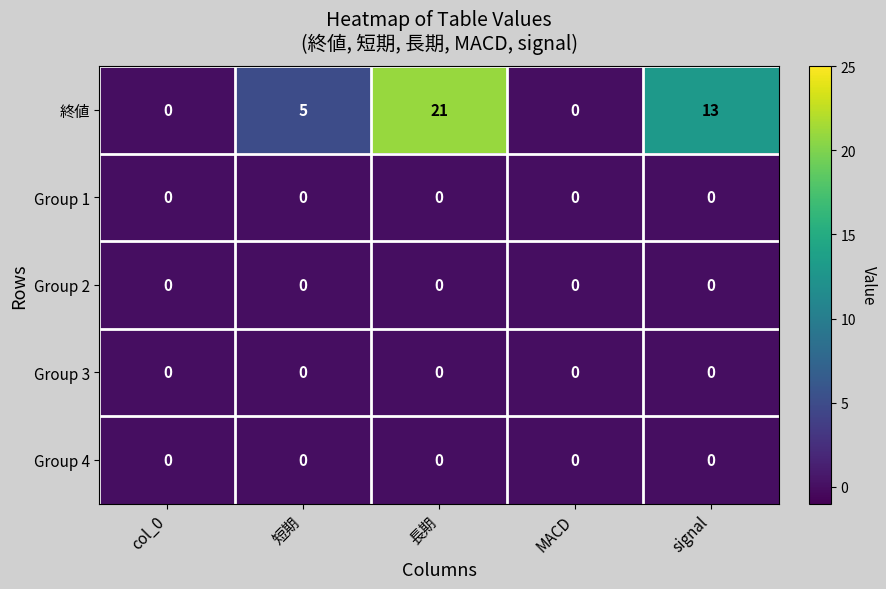

Which series changed the most between col_0 and signal?

終値